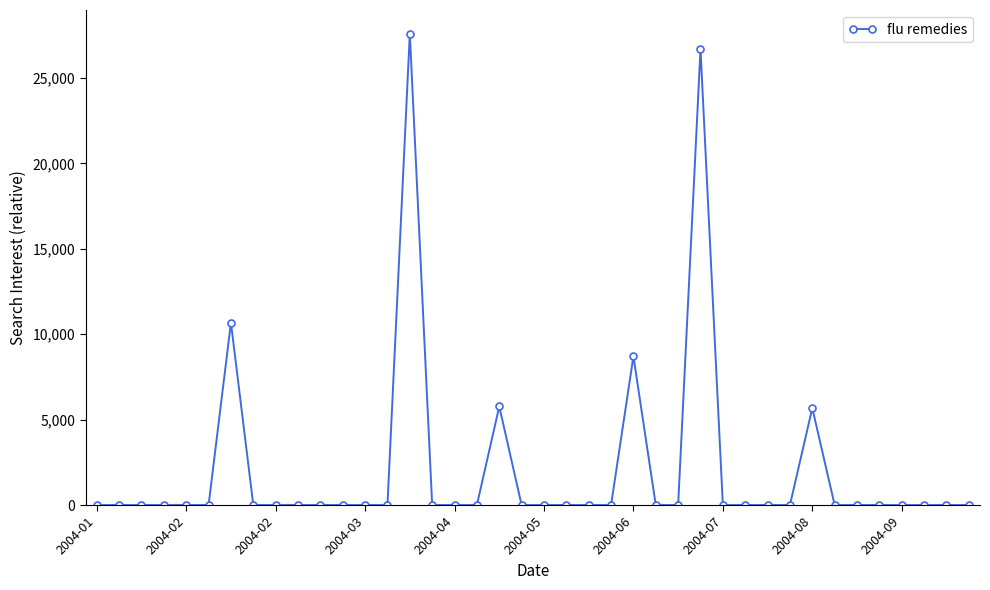

What is the greatest value displayed?

27592.7